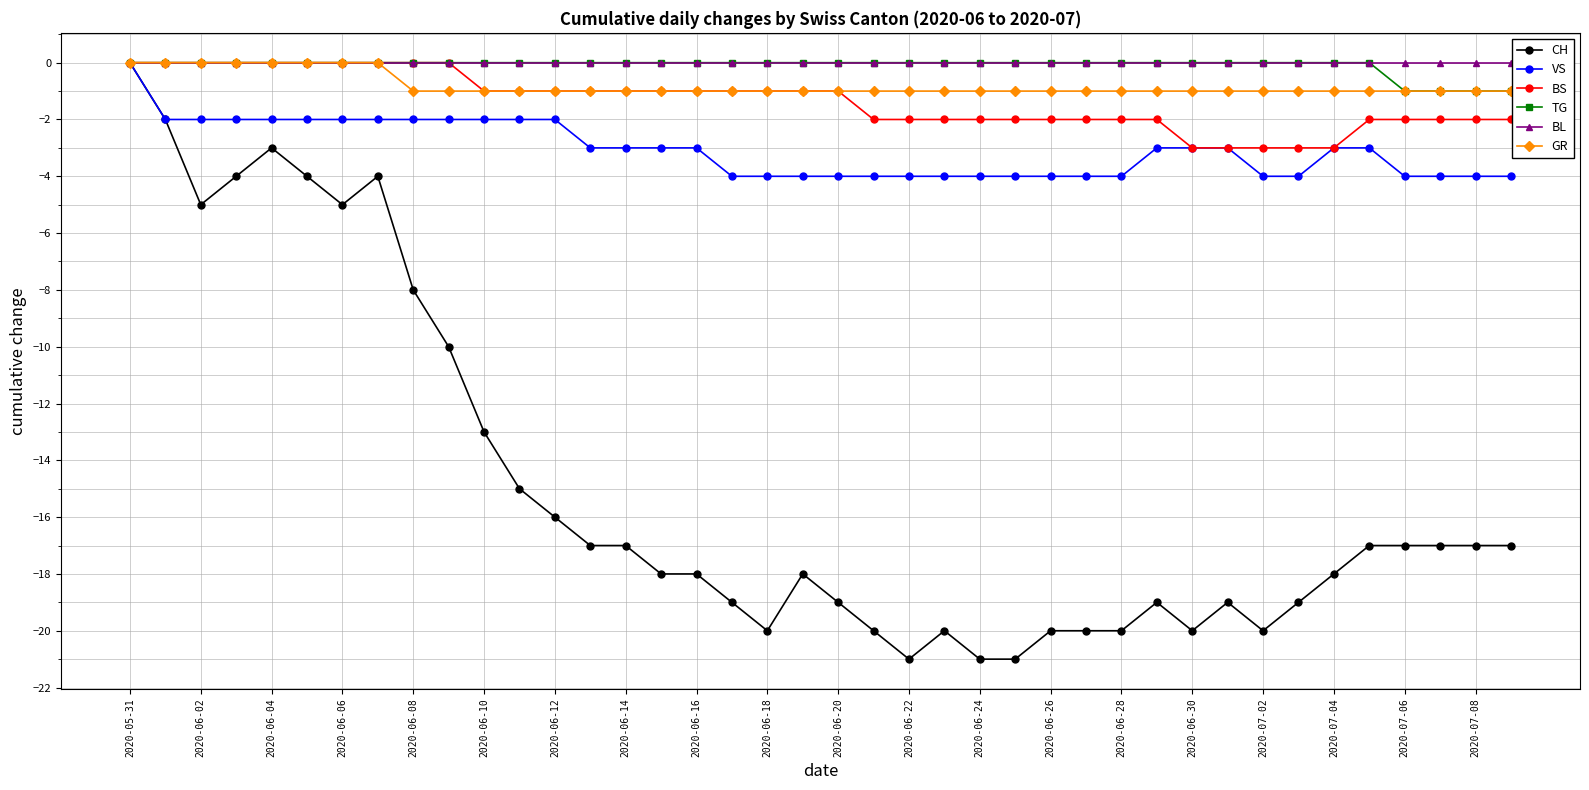

Which series has the largest range (max minus min)?

CH